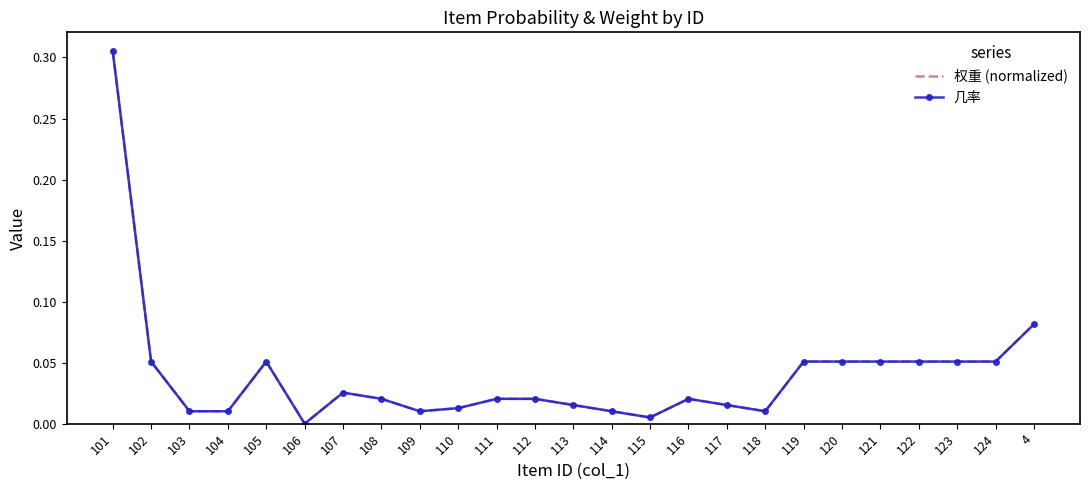

Rank the series by their average value, from lowest to highest.

几率, 权重 (normalized)